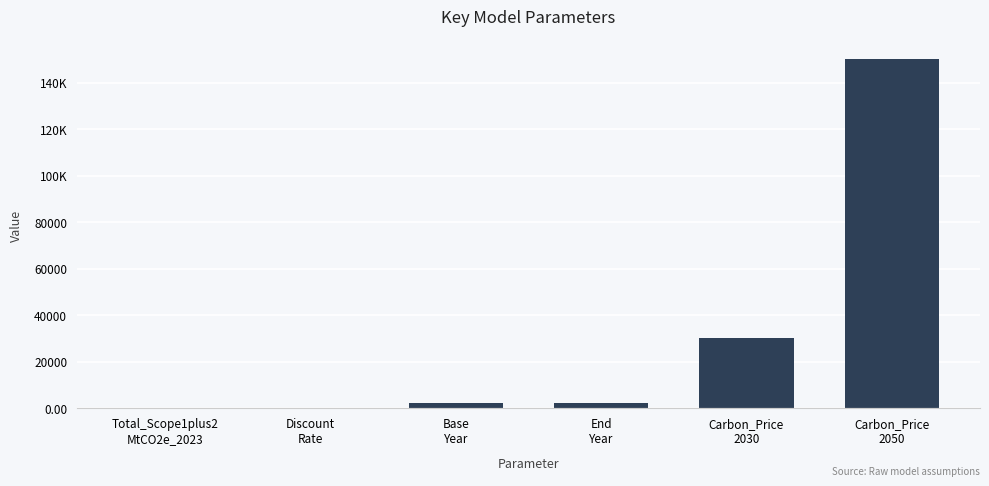

Are the bars horizontal?

No